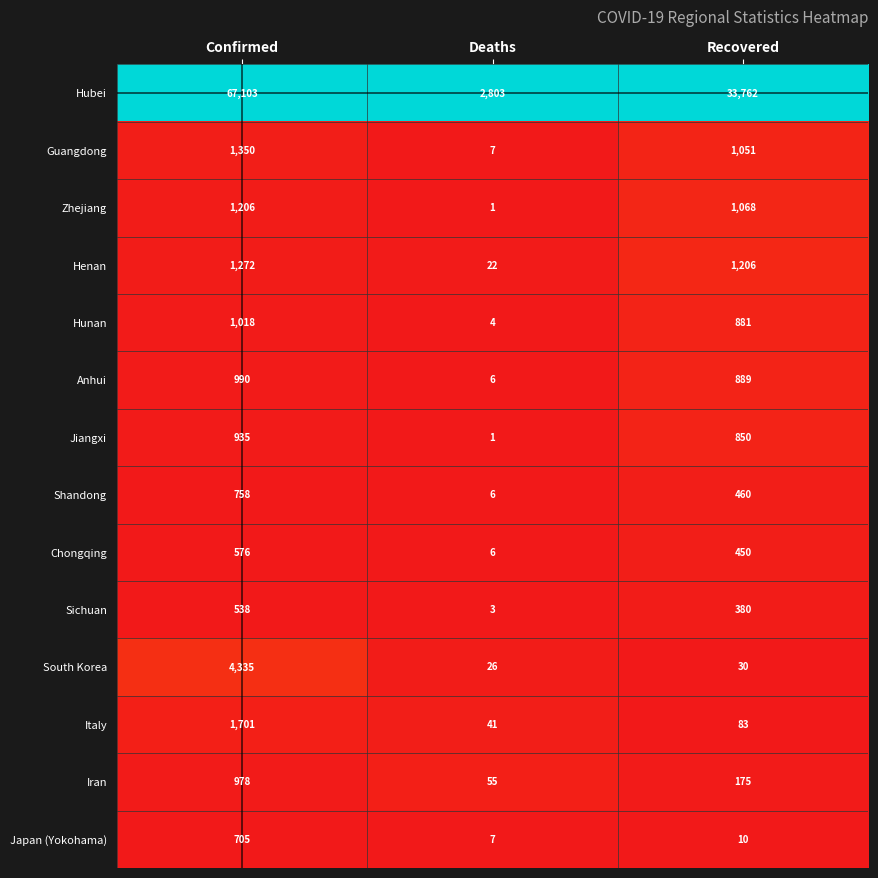

True or false: Japan (Yokohama) has a value of 10 at Recovered.

True